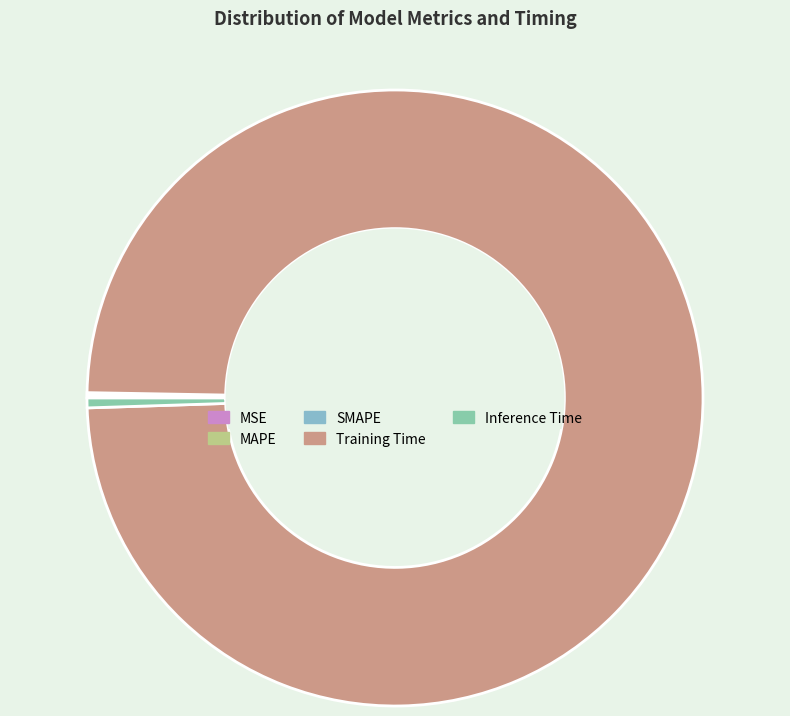

The MAPE slice represents 13% of the pie. True or false?

False